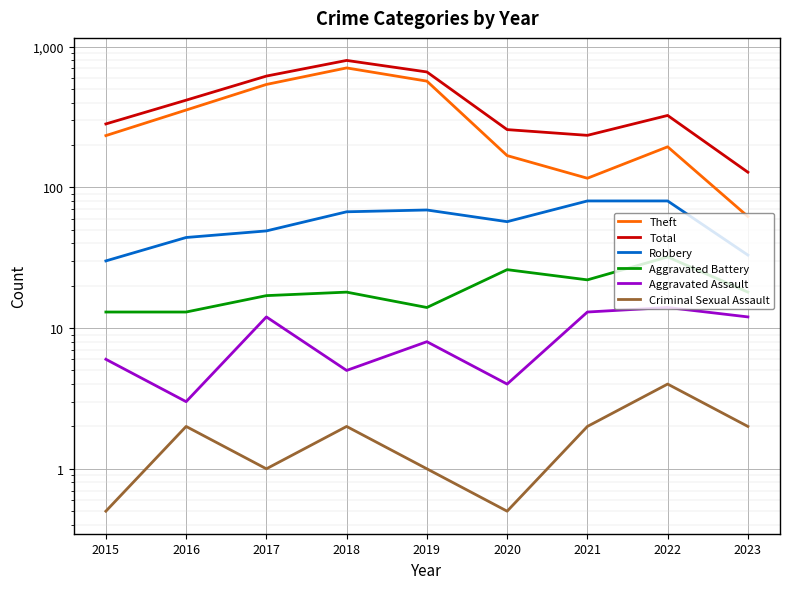

How many categories are shown in the chart?

9